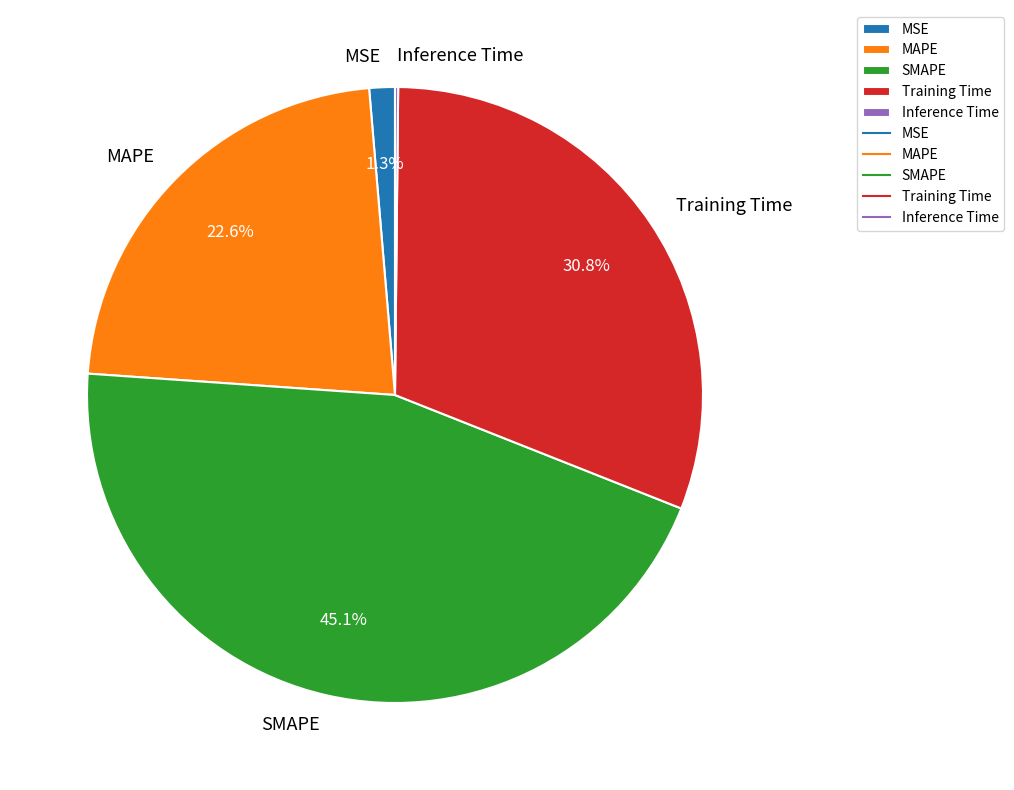

Is MSE the majority of the pie?

No